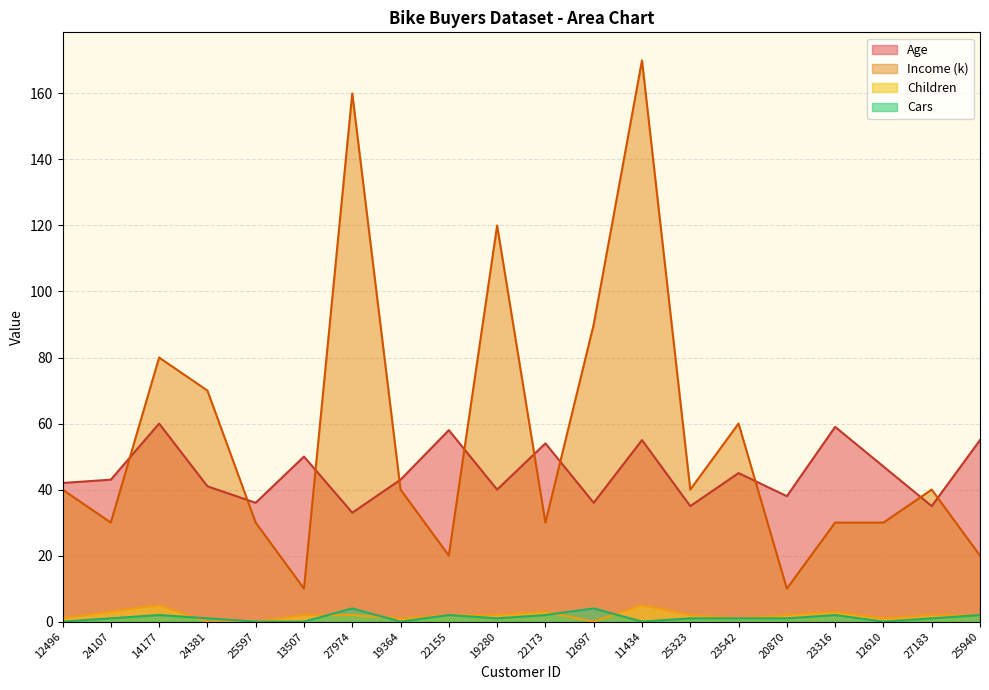

True or false: Children has a value of 0 at 12697.

True